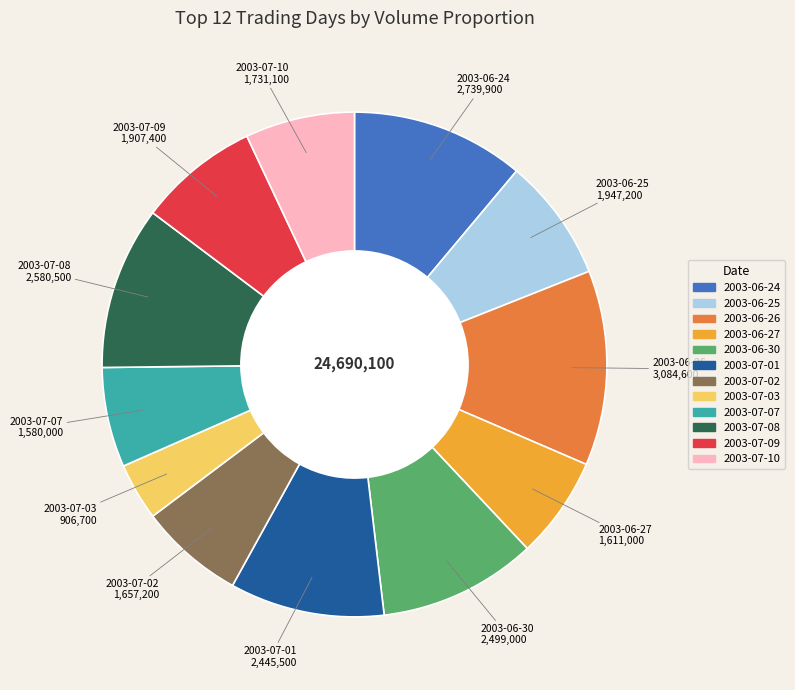

Which has a higher value, 2003-06-26 or 2003-07-01?

2003-06-26